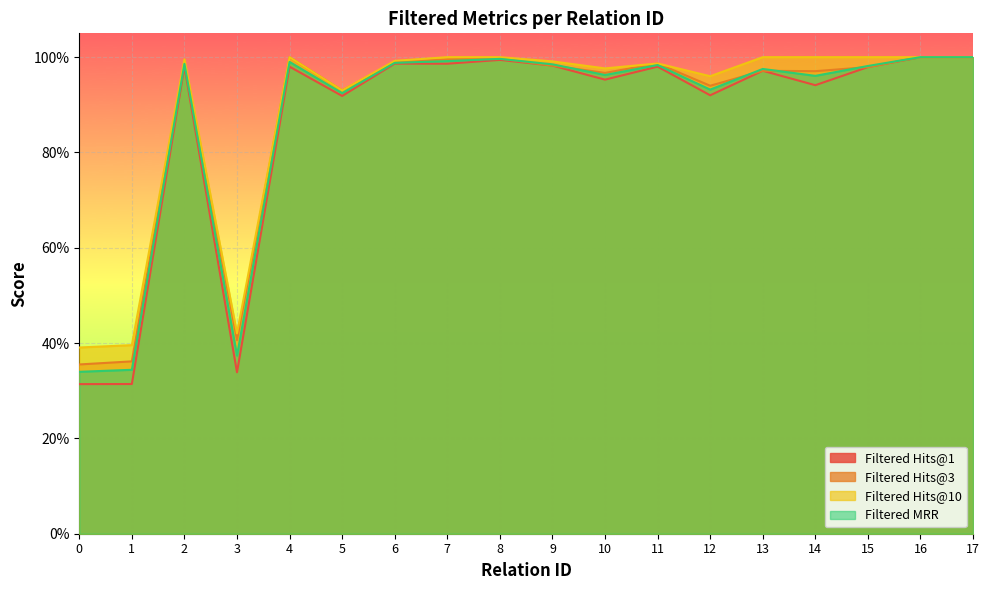

At which category does the chart reach its peak across all series?

16